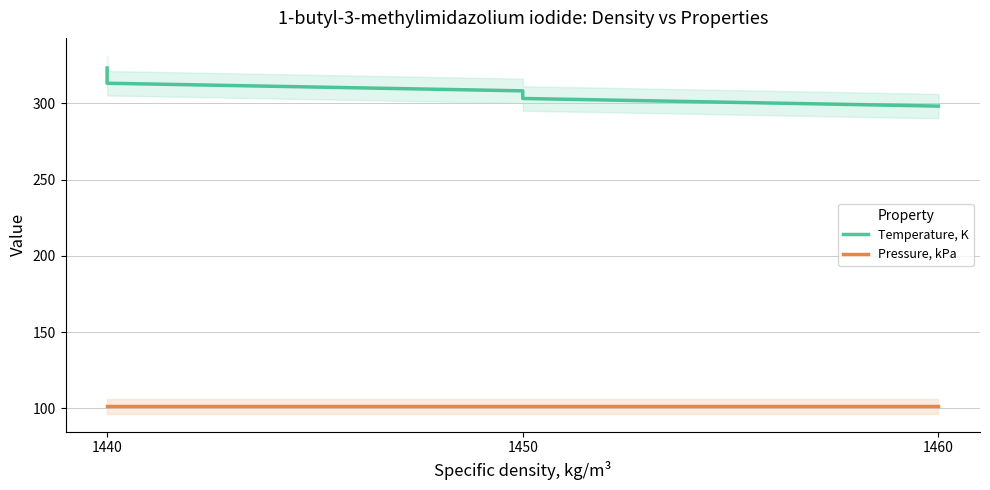

Rank the series by their maximum value, from lowest to highest.

Pressure, kPa, Temperature, K